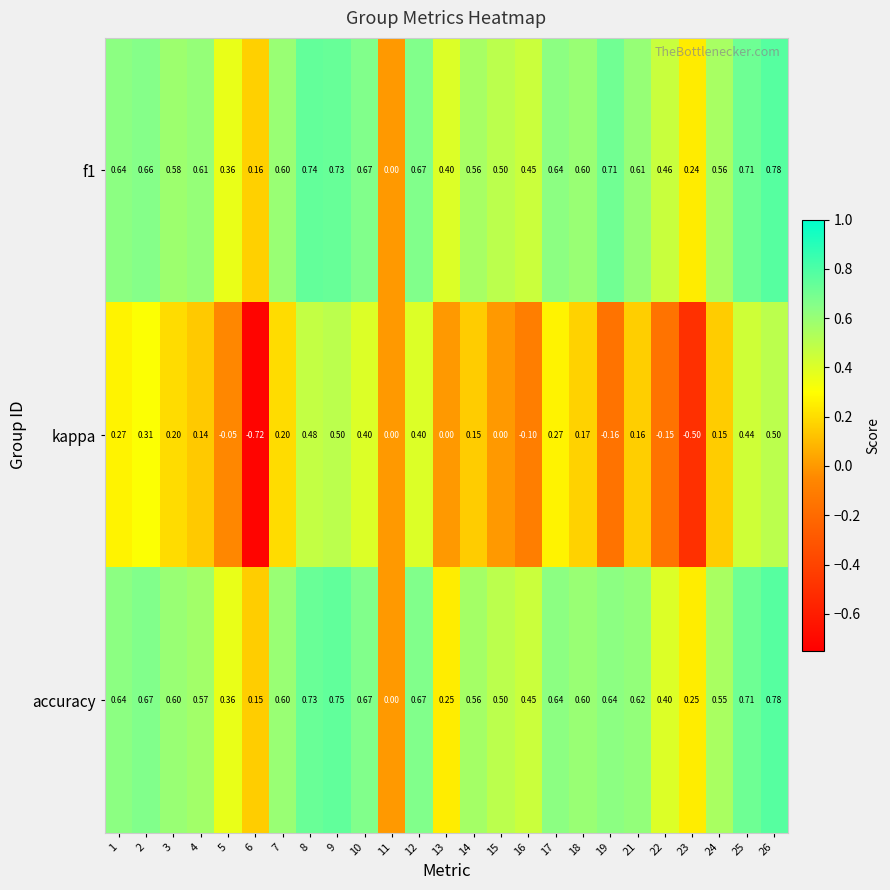

Is the value of f1 at 21 greater than the value of accuracy at 19?

No